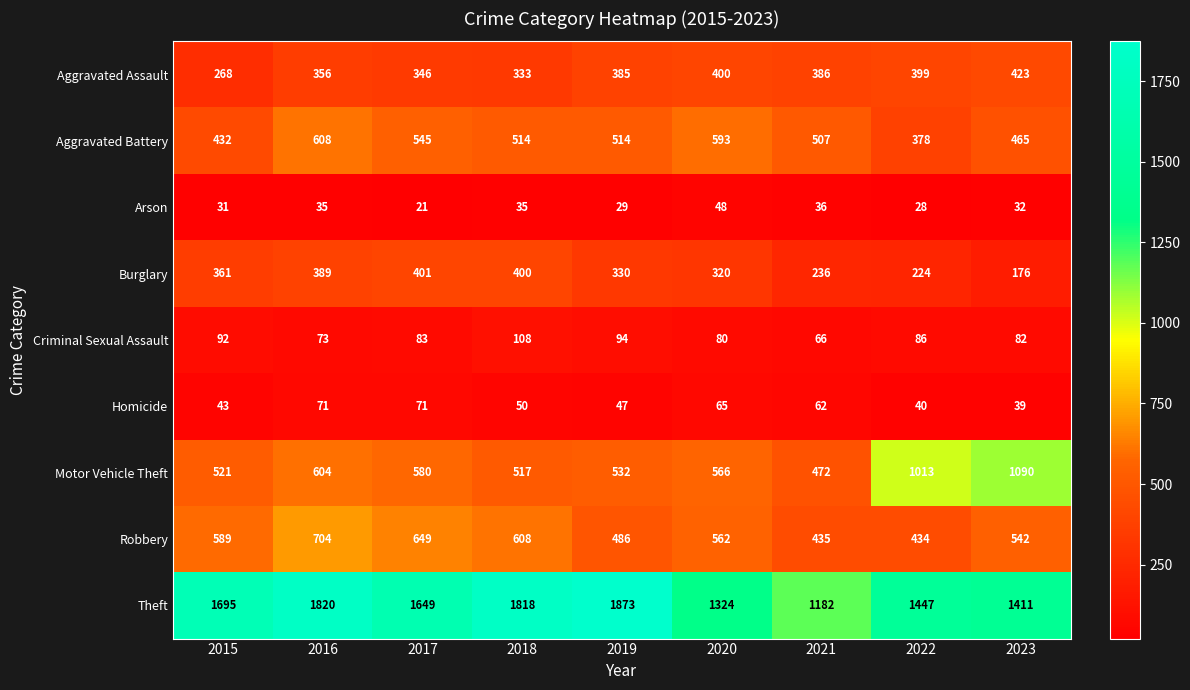

What is the spread (max minus min) of values at 2020?

1276